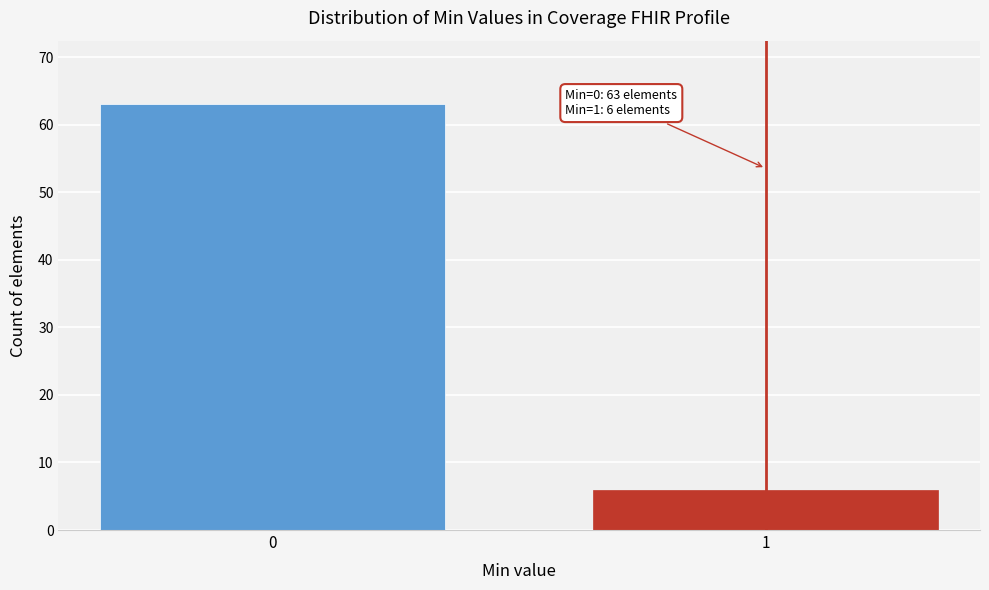

Reading left to right, what are all the values shown in this chart?

63	6